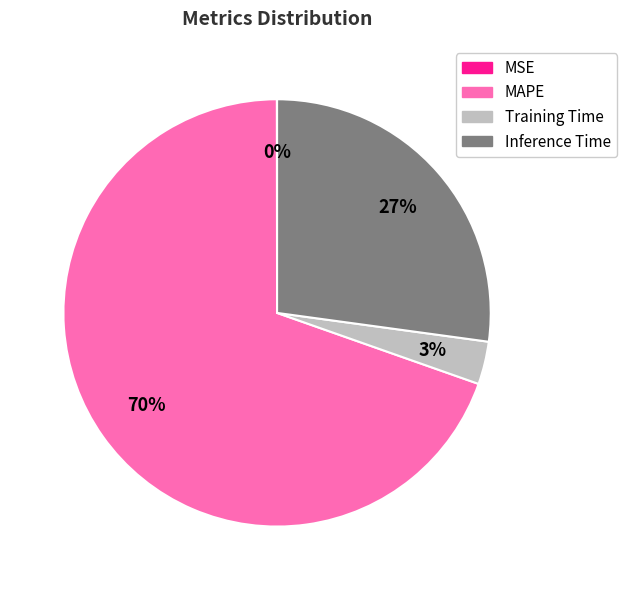

To the nearest percent, what is the difference between the largest and smallest slice percentages?

70%